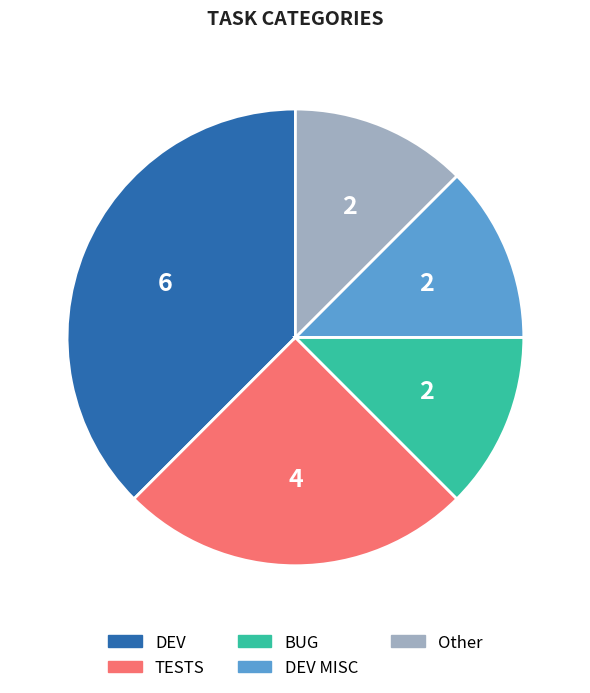

Does any single category account for the majority?

No